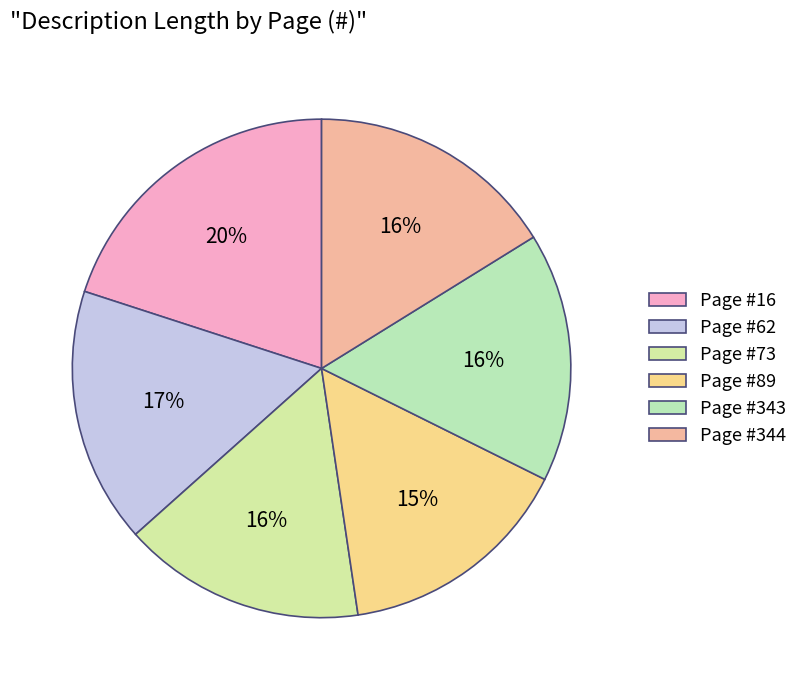

How many segments does this pie chart have?

6